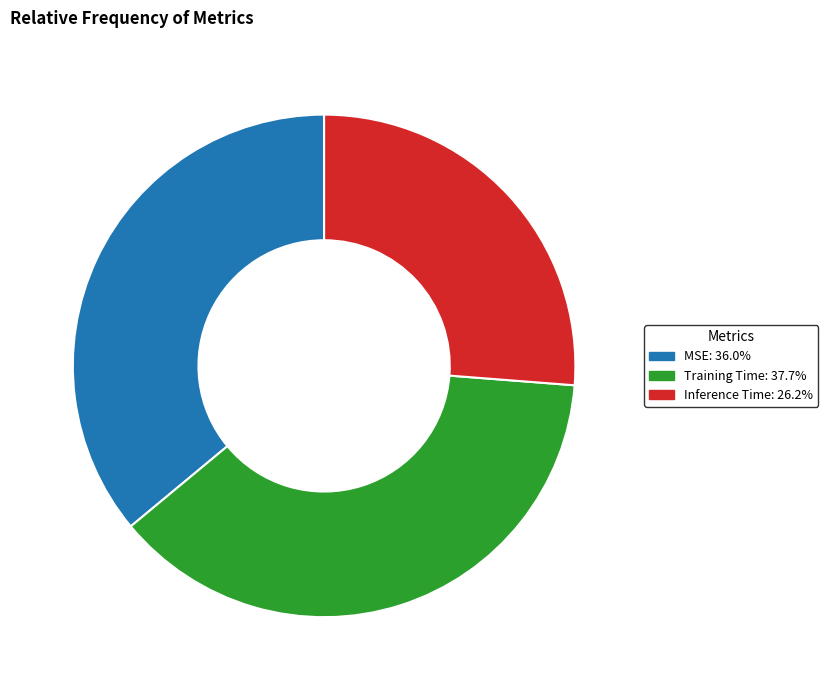

Does any single category account for the majority?

No